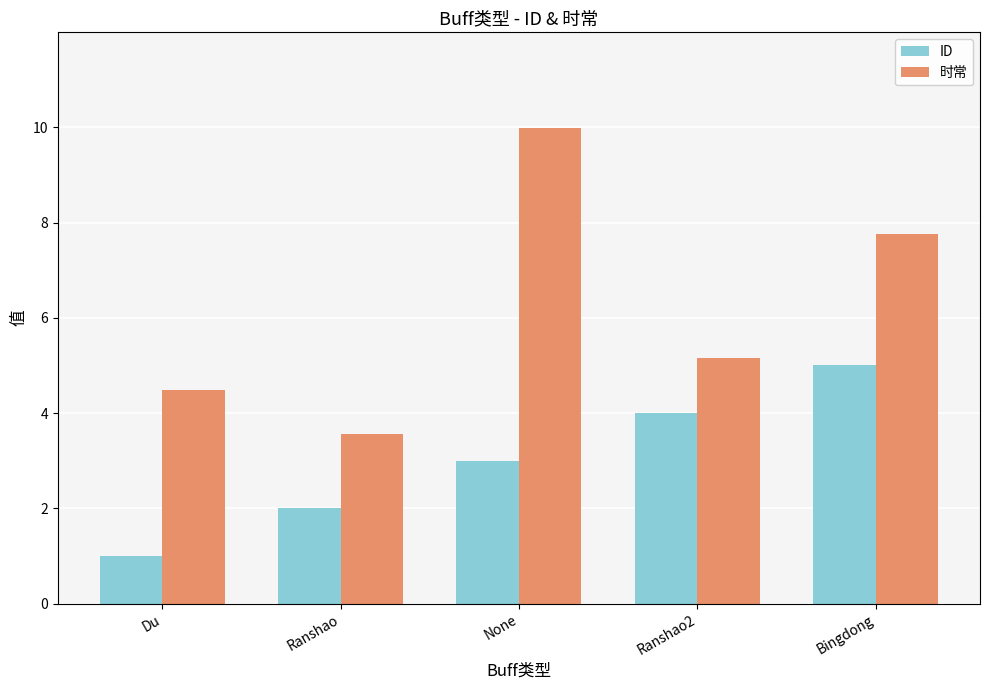

The value of ID at None is 3.0. True or false?

True